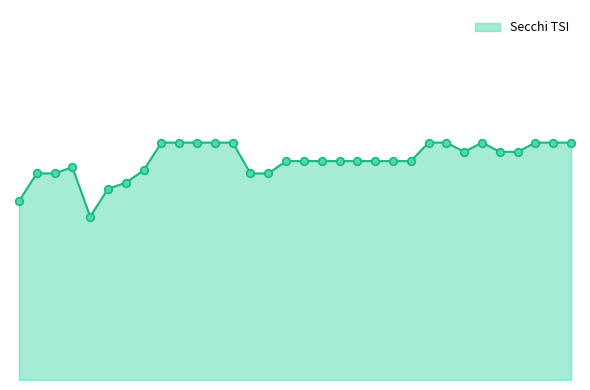

Is this an area chart (filled region under the line)?

Yes